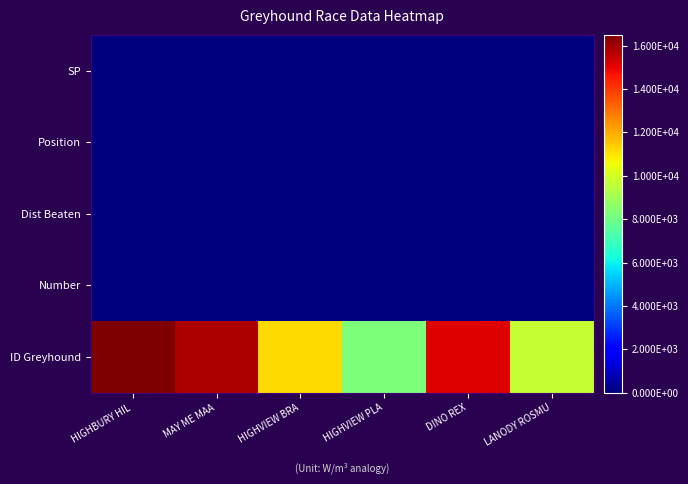

Which series has the largest total across all categories?

ID Greyhound